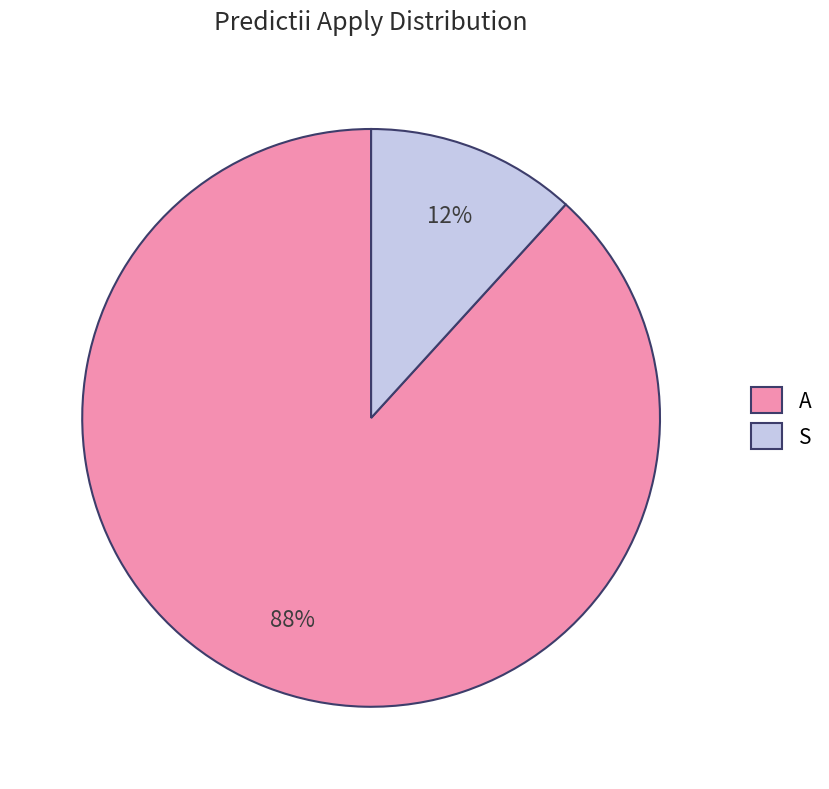

Rank the categories by value from highest to lowest.

A, S